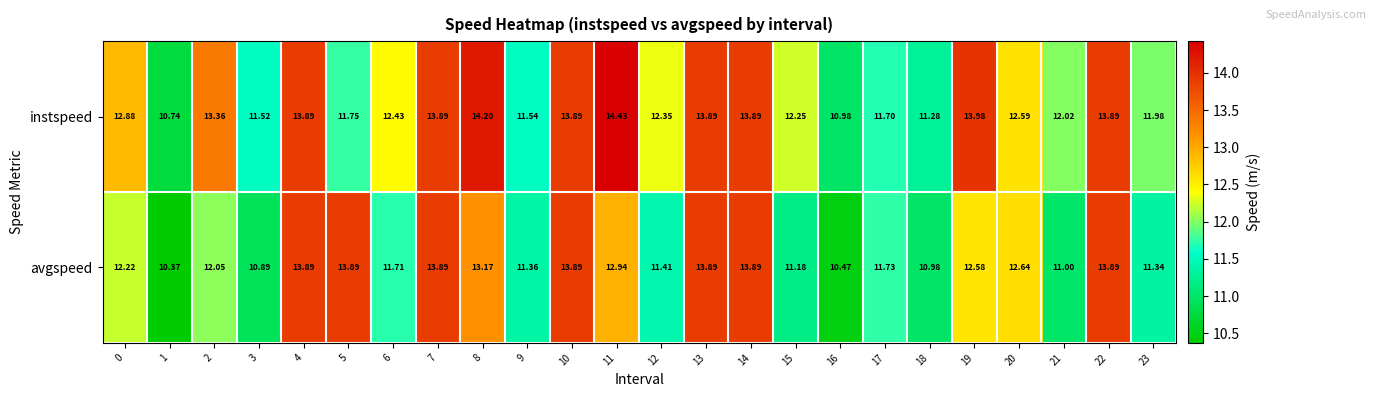

Which series changed the most between 3 and 23?

instspeed